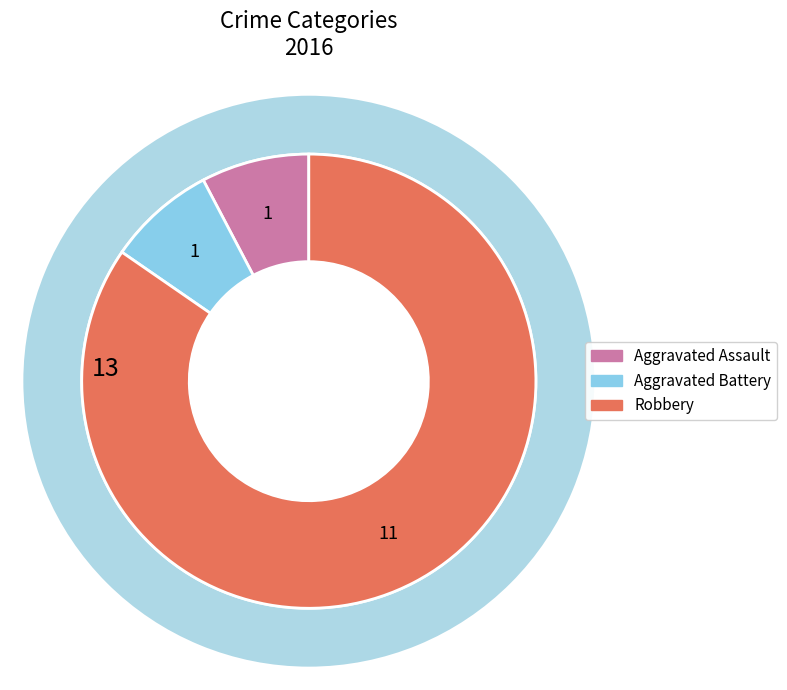

Count the number of slices in the pie.

4